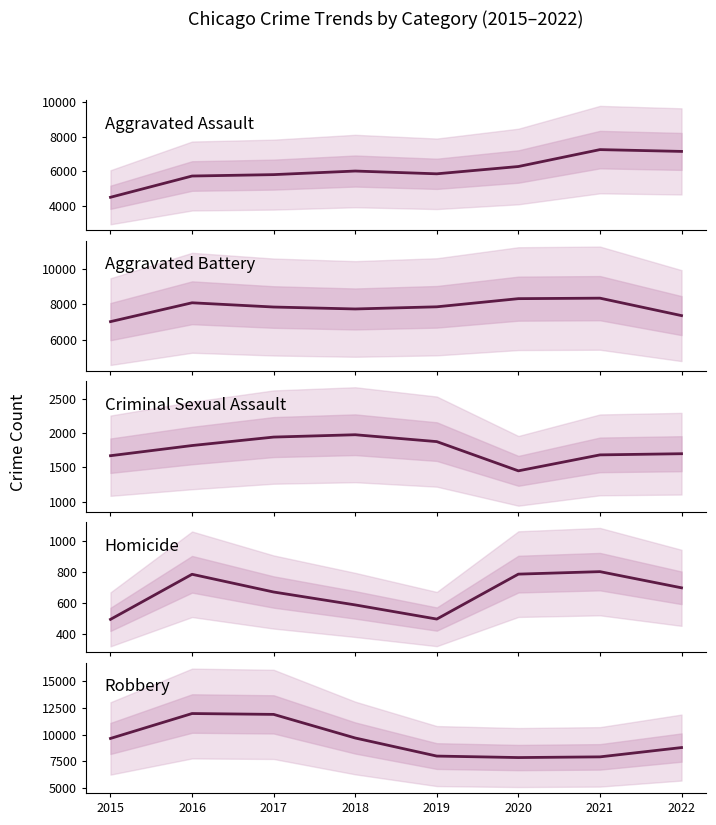

Reading left to right, list all the values displayed in this chart.

Aggravated Assault: 2015=4480	2016=5712	2017=5793	2018=6001	2019=5840	2020=6263	2021=7243	2022=7139
Aggravated Battery: 2015=7018	2016=8085	2017=7845	2018=7735	2019=7857	2020=8319	2021=8347	2022=7359
Criminal Sexual Assault: 2015=1668	2016=1816	2017=1939	2018=1973	2019=1873	2020=1448	2021=1680	2022=1697
Homicide: 2015=496	2016=786	2017=672	2018=589	2019=498	2020=787	2021=803	2022=699
Robbery: 2015=9638	2016=11960	2017=11880	2018=9679	2019=7994	2020=7856	2021=7920	2022=8788